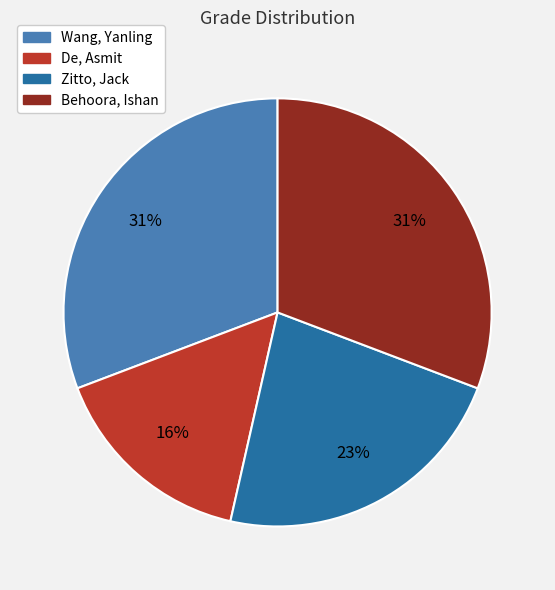

To the nearest percent, what is the average slice percentage?

25%